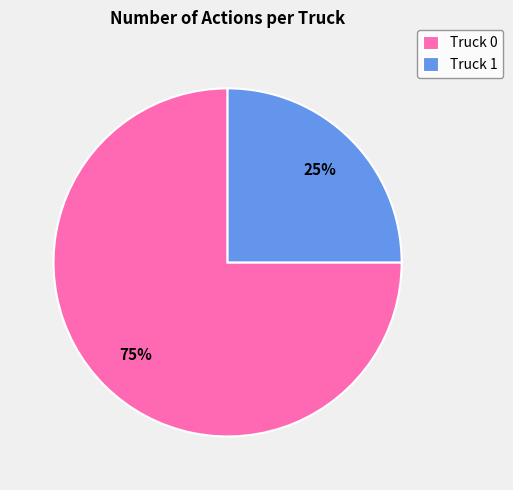

What percentage is the Truck 1 slice, to the nearest percent?

25%